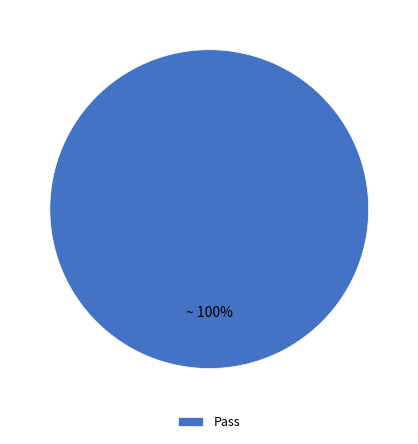

The Pass slice represents 100% of the pie. True or false?

True